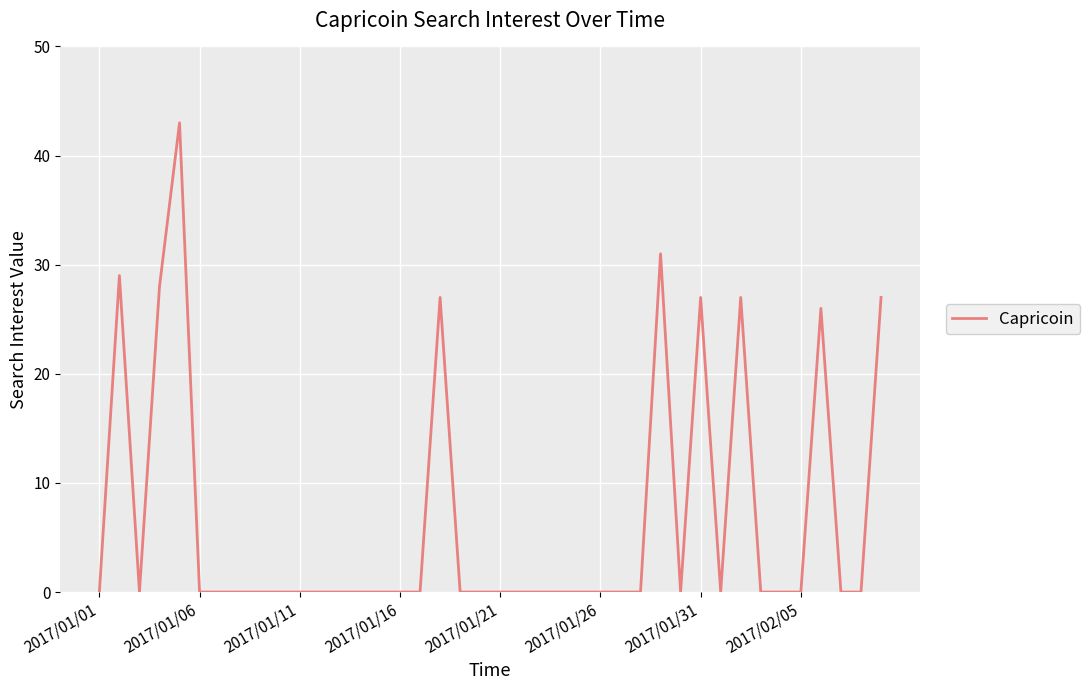

What is the difference between the maximum and minimum values?

43